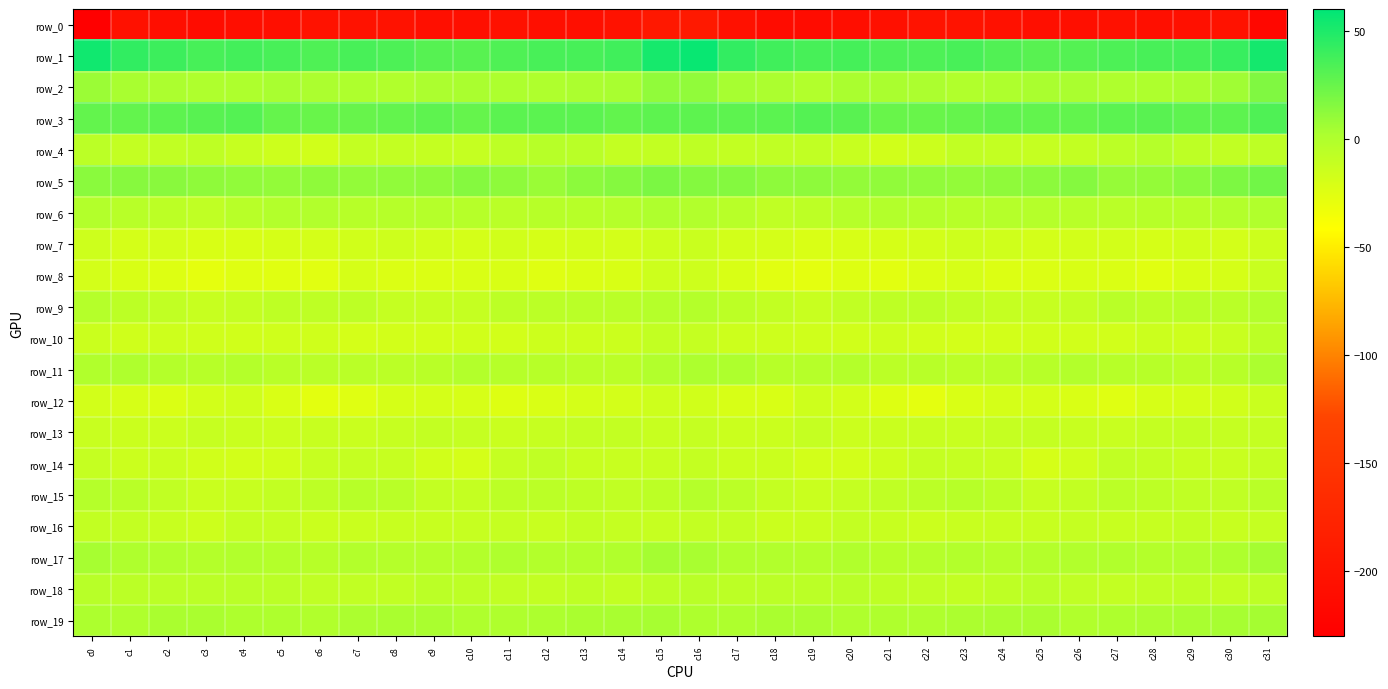

How many values in the row_11 series exceed -3?

13